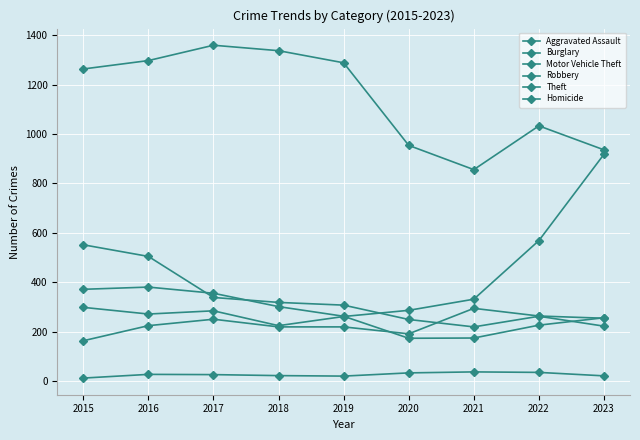

How many lines are shown in the chart?

6